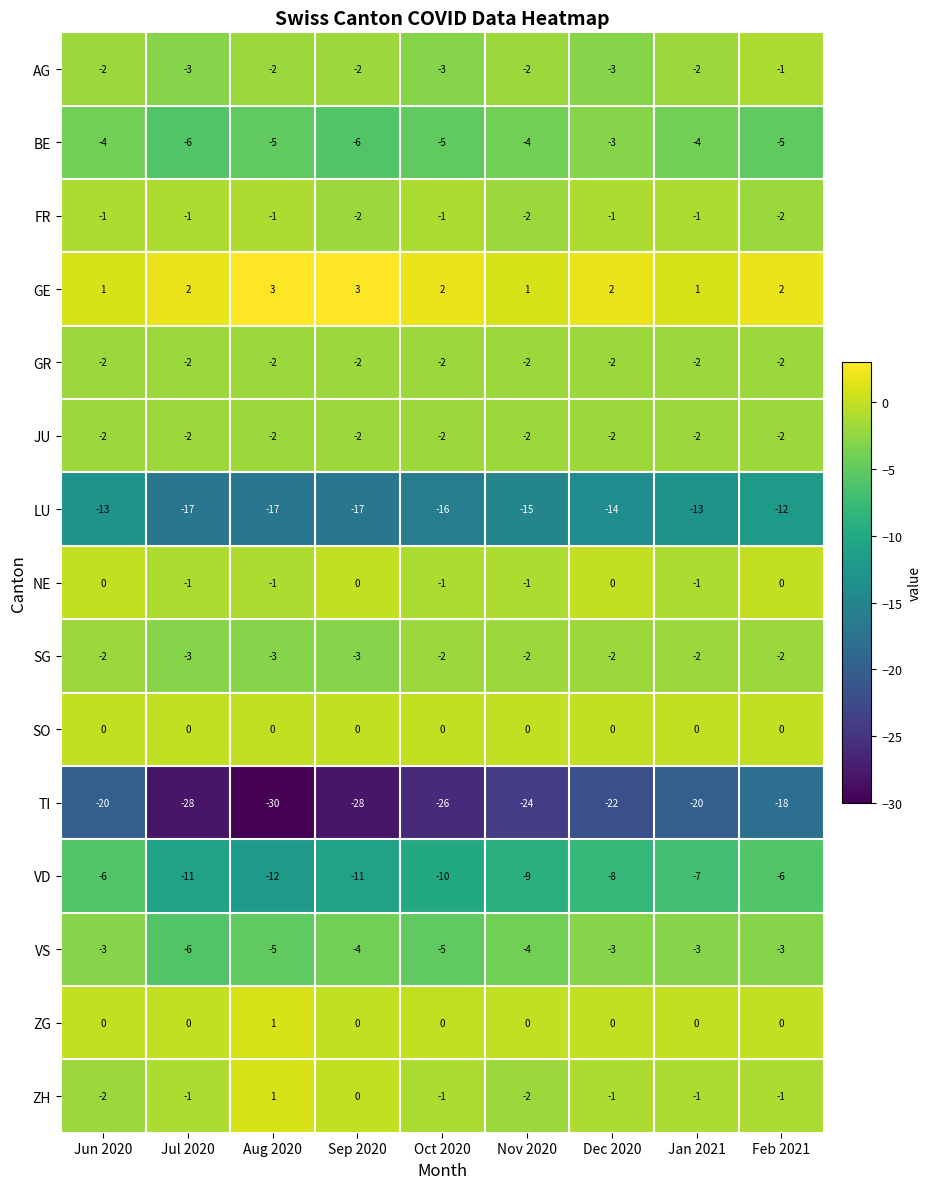

The value of FR at Sep 2020 is -3. True or false?

False